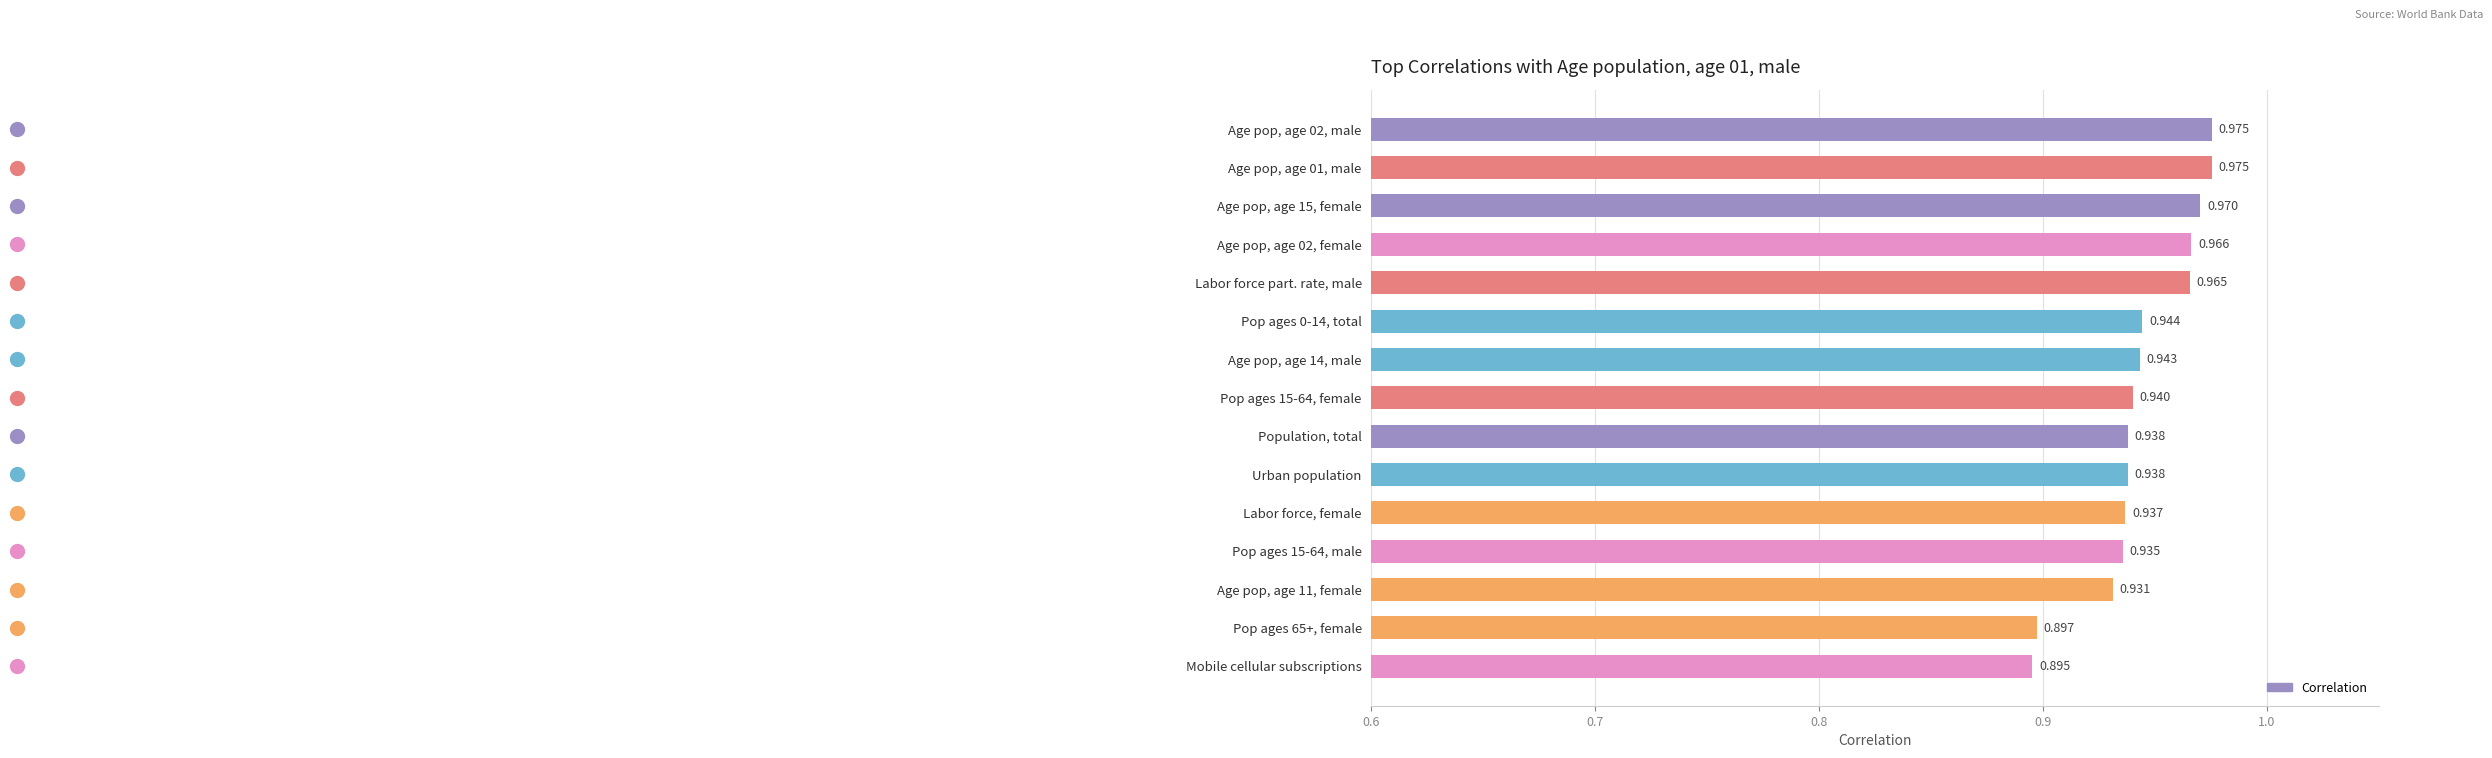

At which category does the chart reach its minimum across all series?

Mobile cellular subscriptions